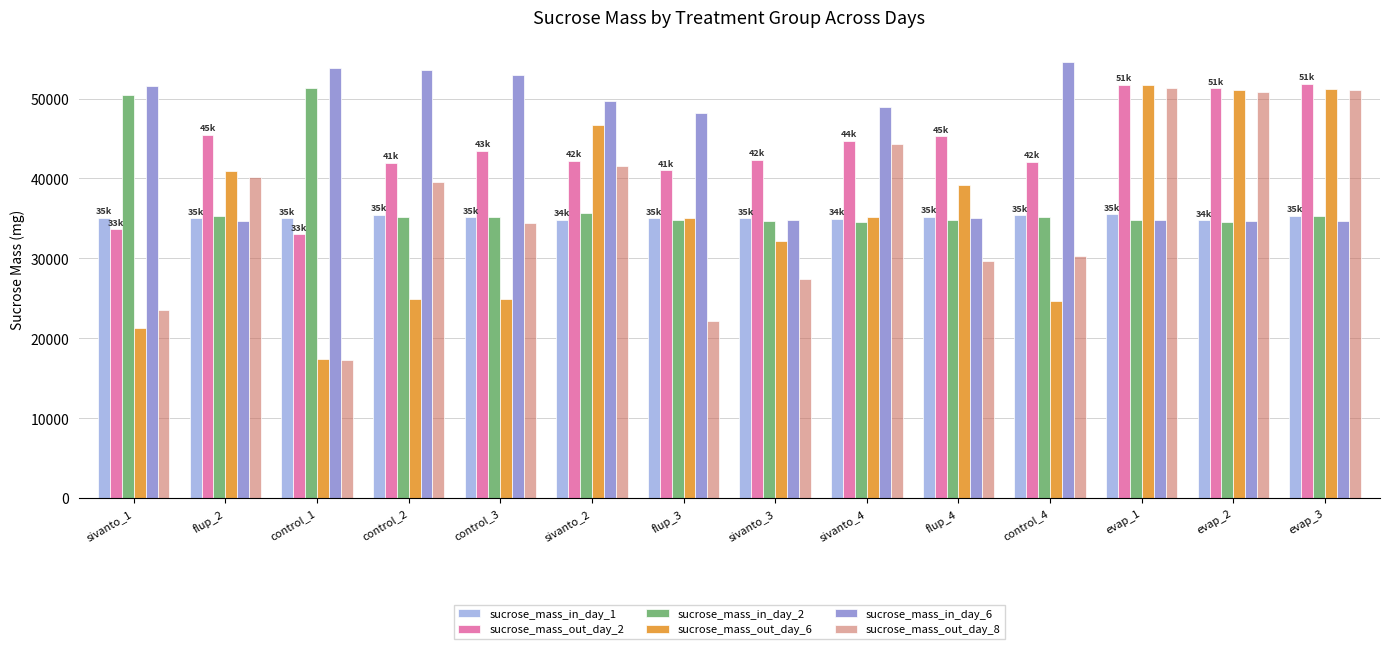

What is the sum of the sucrose_mass_in_day_2 values at control_4 and sivanto_3?

69850